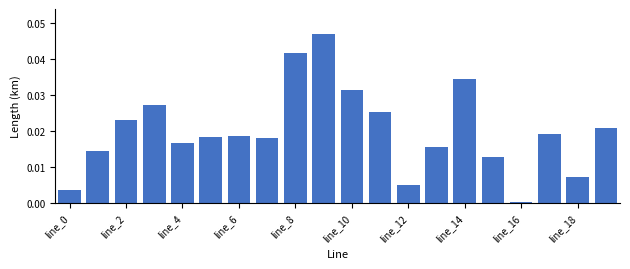

What is the sum of all values?

0.4